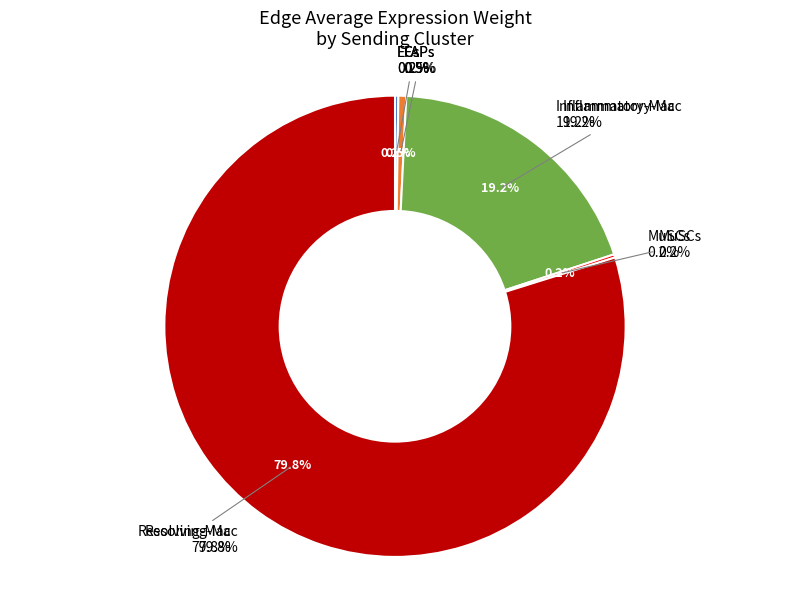

Which category has the biggest portion of the pie?

Resolving-Mac